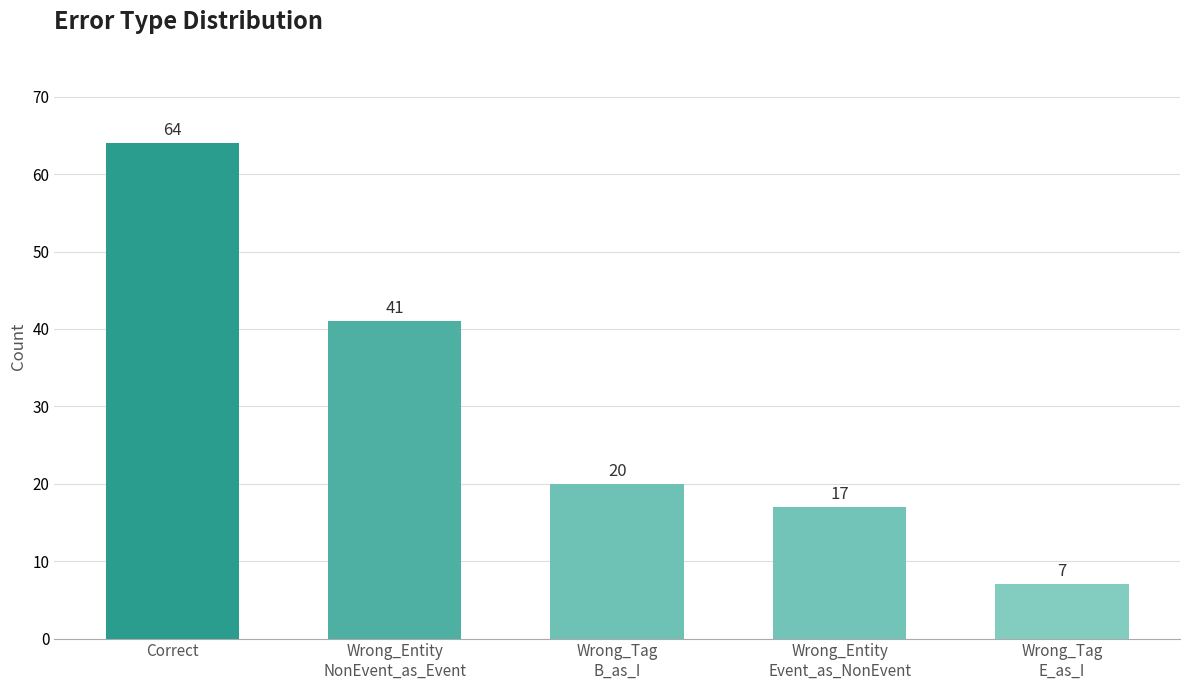

Reading left to right, transcribe all the data shown in this chart.

Correct=64	Wrong_Entity
NonEvent_as_Event=41	Wrong_Tag
B_as_I=20	Wrong_Entity
Event_as_NonEvent=17	Wrong_Tag
E_as_I=7